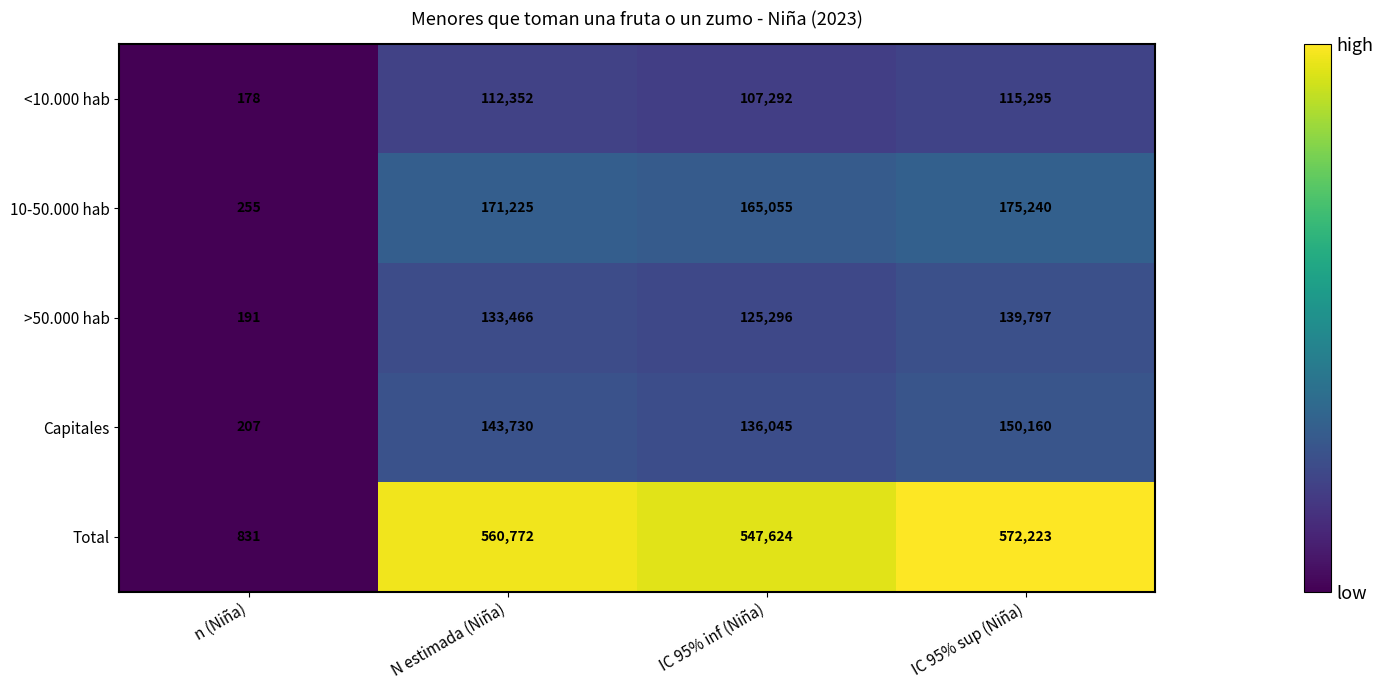

At which label does Total reach its minimum?

n (Niña)